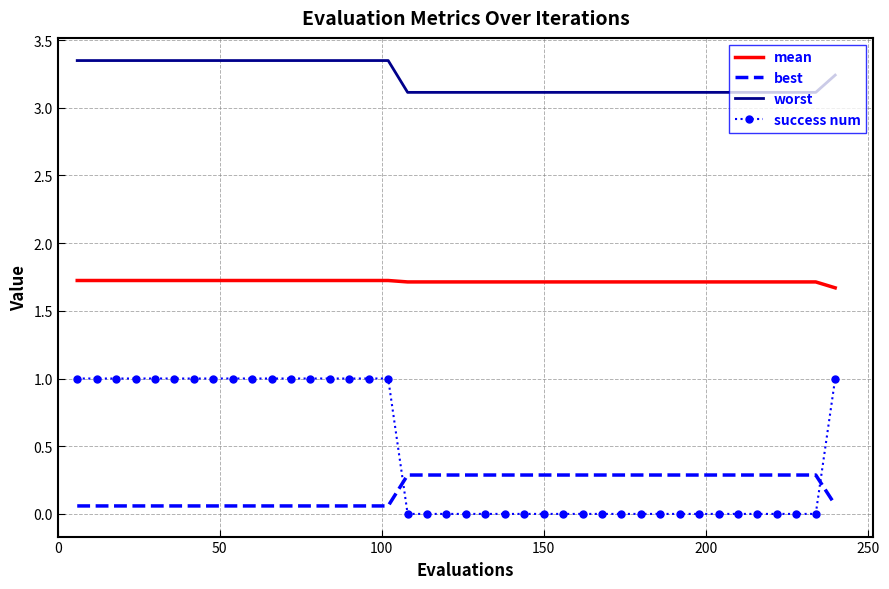

True or false: best and worst cross at least once.

False